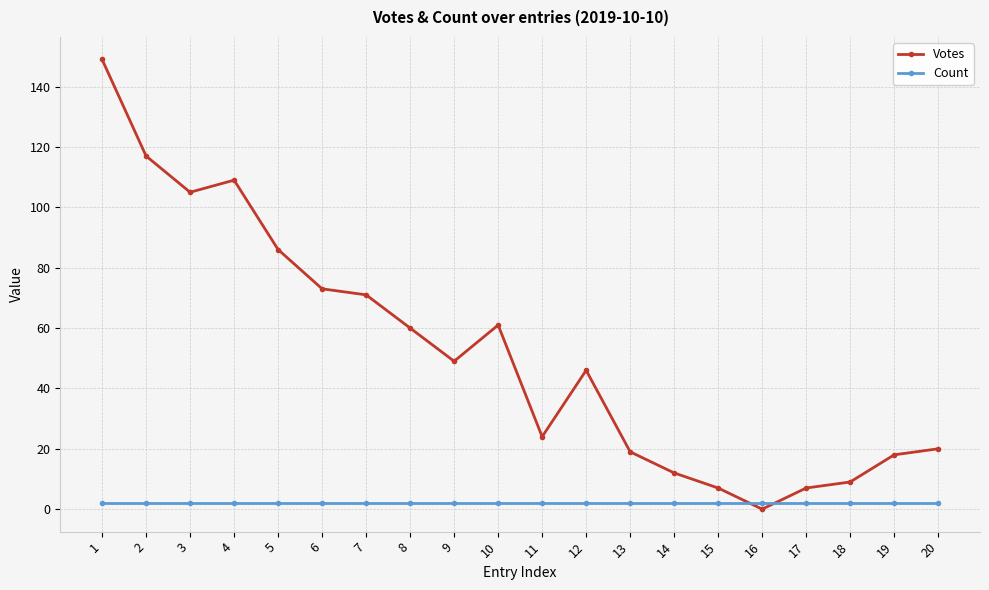

Reading left to right, extract all data points from this chart.

Votes: 1=149	2=117	3=105	4=109	5=86	6=73	7=71	8=60	9=49	10=61	11=24	12=46	13=19	14=12	15=7	16=0	17=7	18=9	19=18	20=20
Count: 1=2	2=2	3=2	4=2	5=2	6=2	7=2	8=2	9=2	10=2	11=2	12=2	13=2	14=2	15=2	16=2	17=2	18=2	19=2	20=2